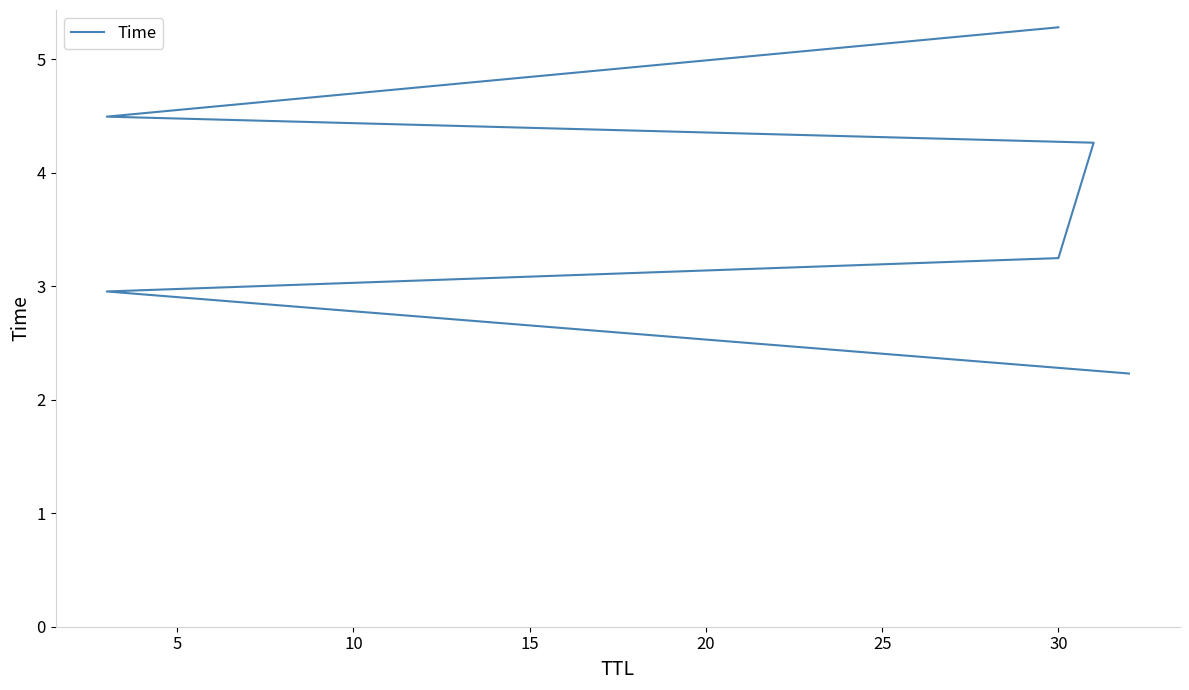

The chart shows a value of 3.0 at 30. True or false?

False